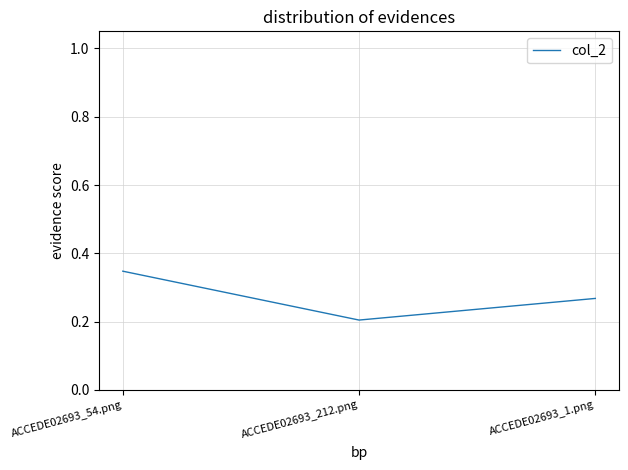

The value at ACCEDE02693_212.png is 0.2. True or false?

True